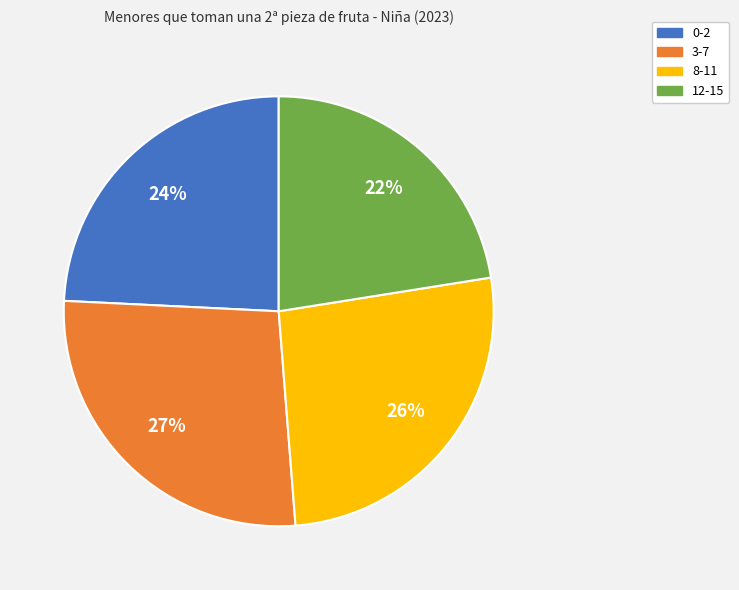

Is the sum of 0-2 and 12-15 greater than half?

No